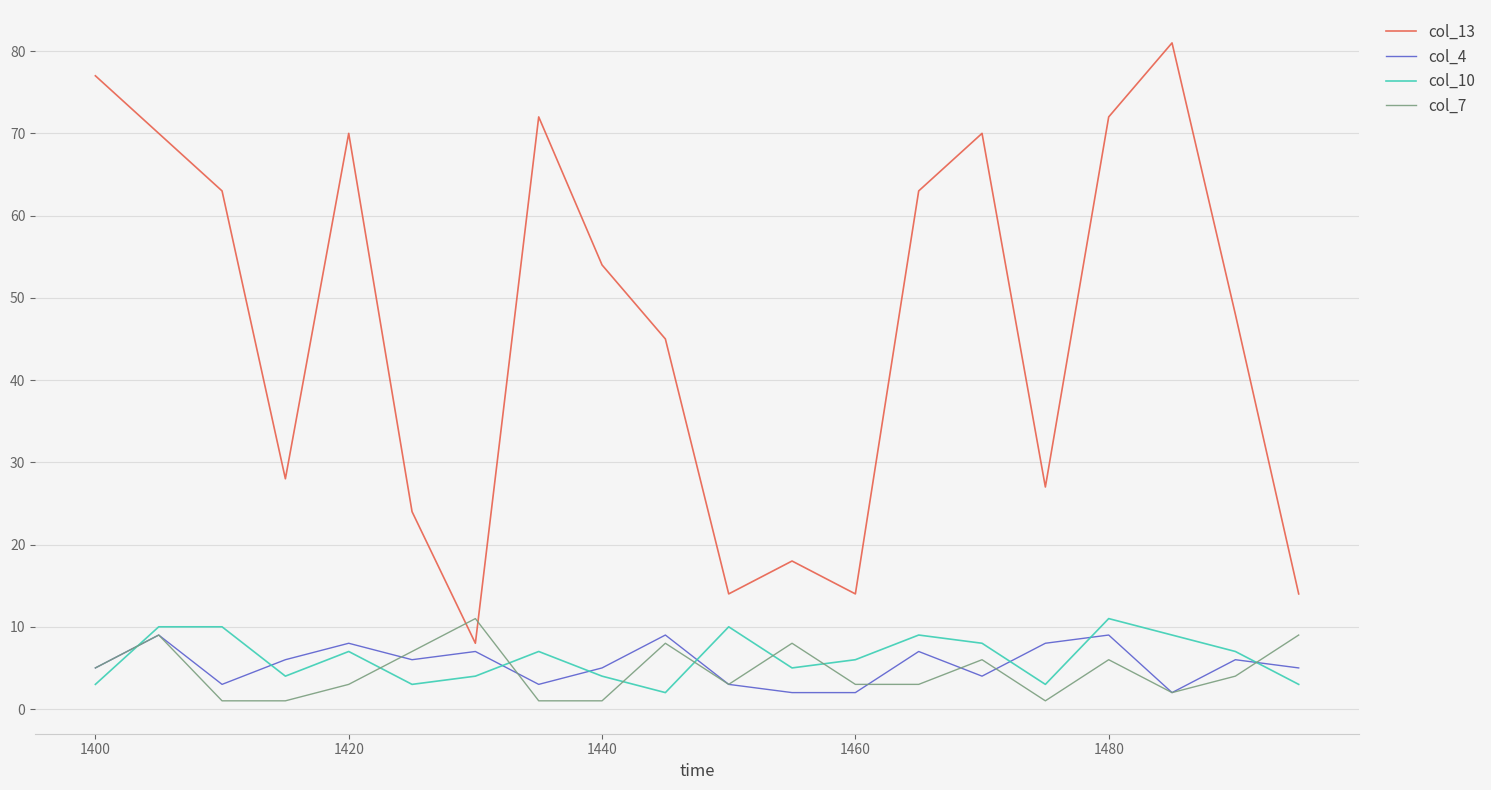

Which series has the widest spread of values?

col_13